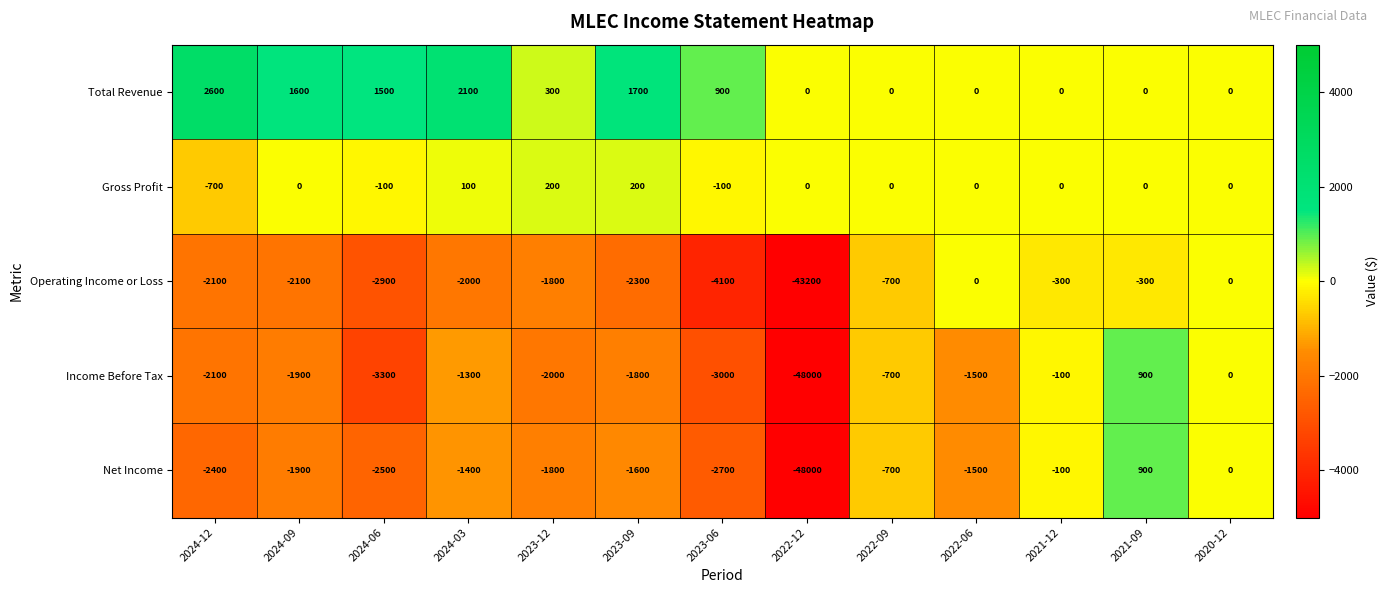

What is the sum of all Income Before Tax values?

-64800